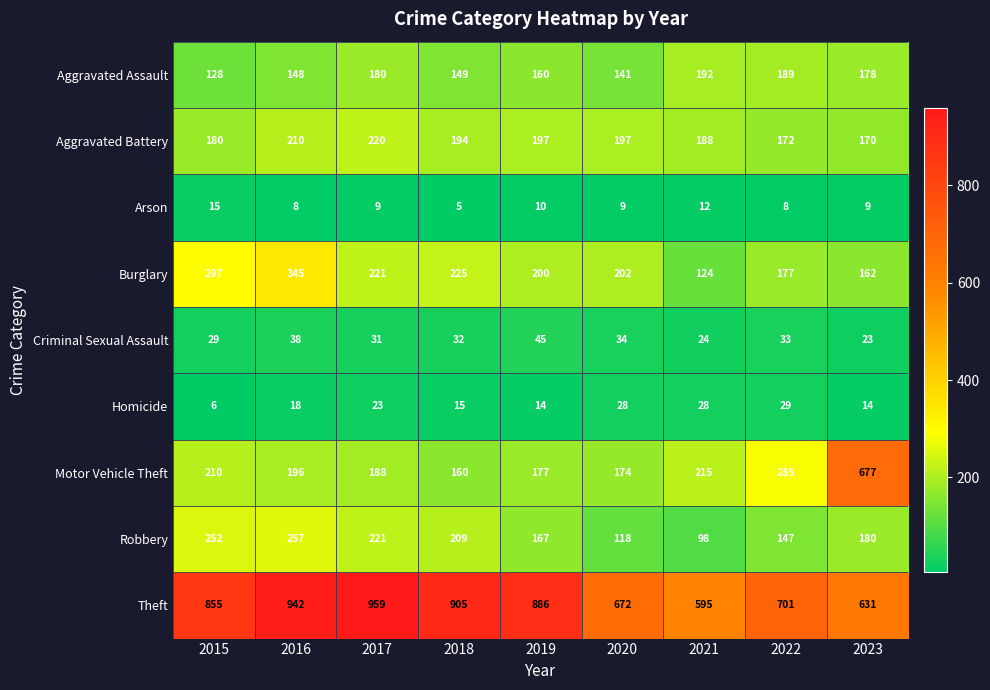

How many categories are shown in the chart?

9